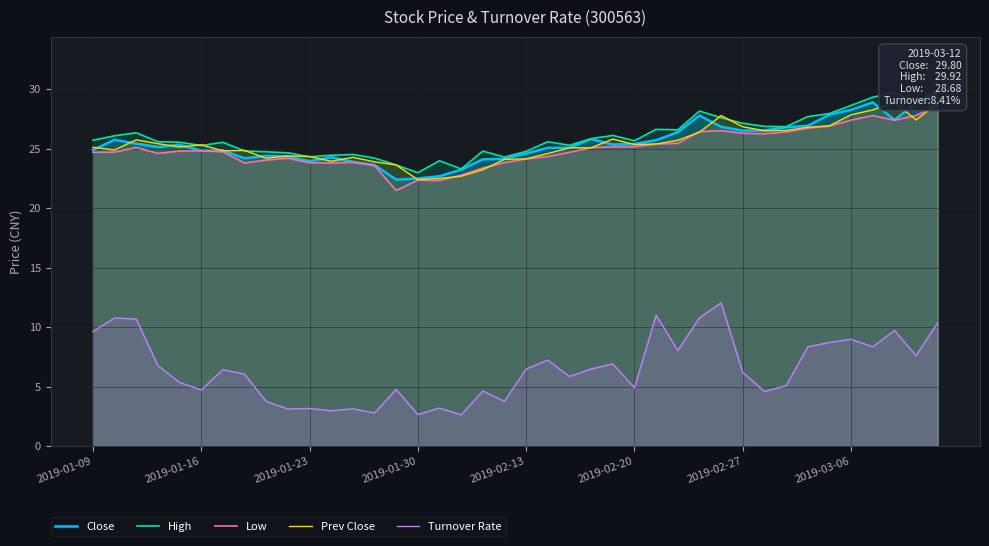

How many lines are shown in the chart?

5